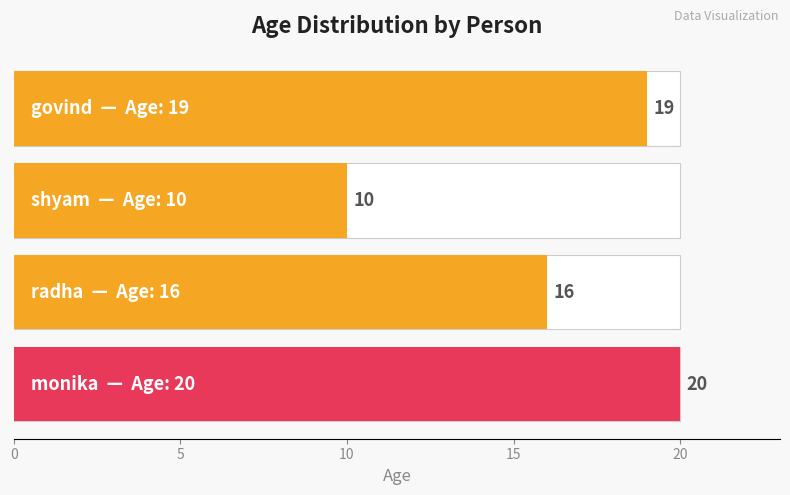

What is the smallest value displayed?

10